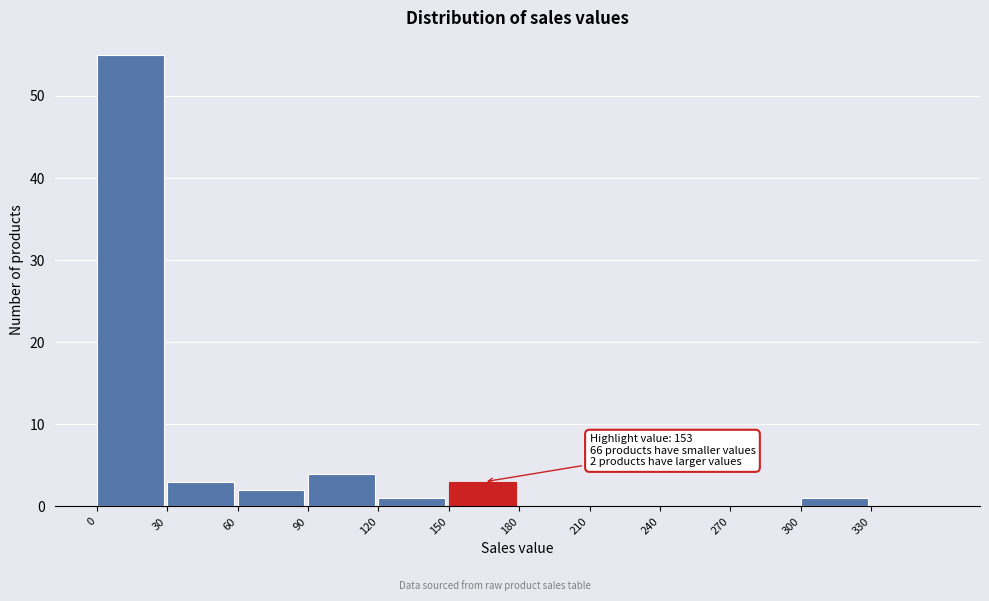

Which range on the x-axis has the tallest bar?

0 to 30